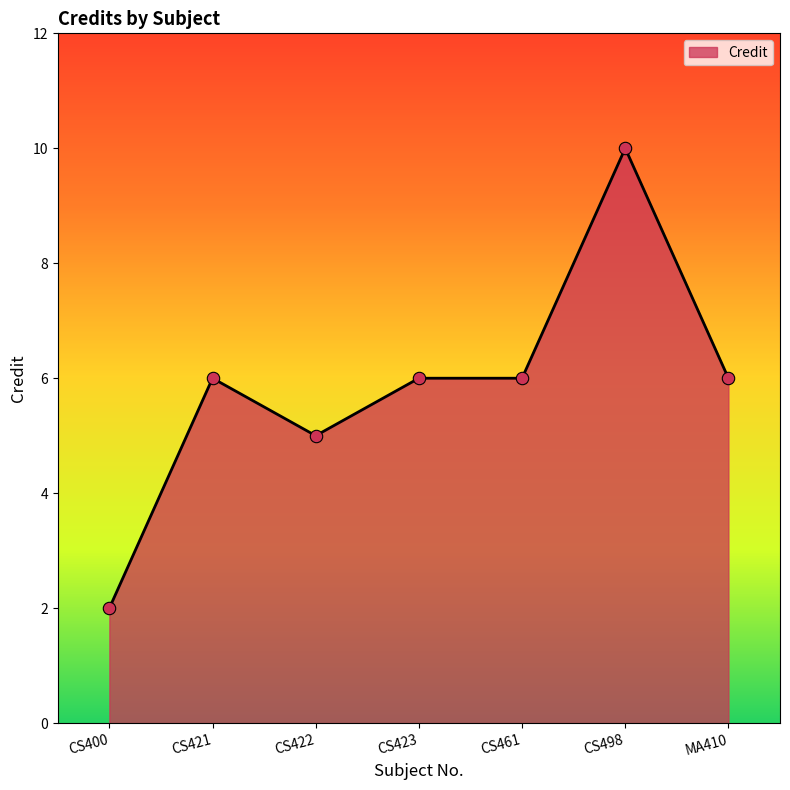

Which has a higher value, CS422 or CS421?

CS421